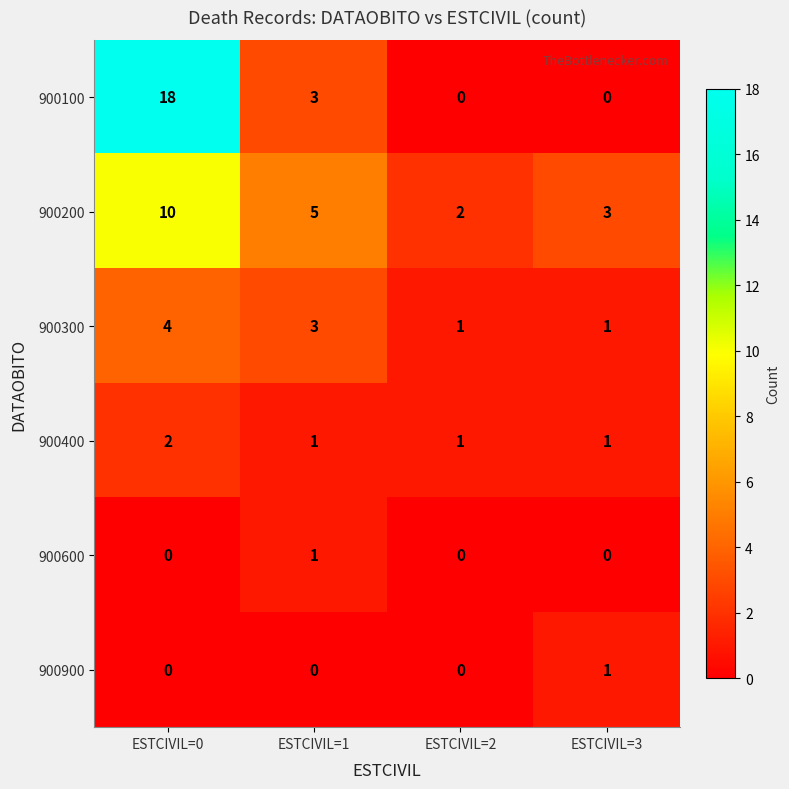

What is the average value of the 900100 series?

5